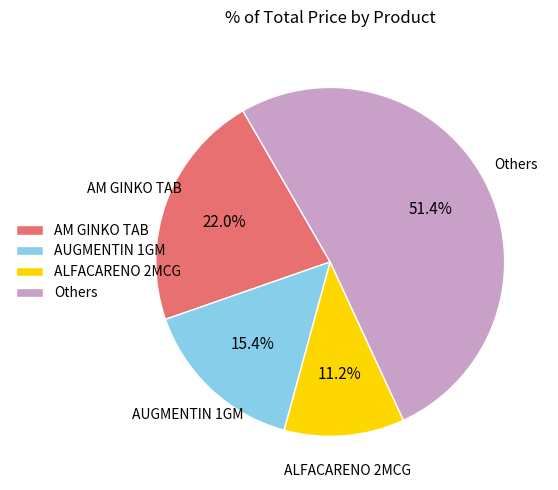

Count the number of slices in the pie.

4